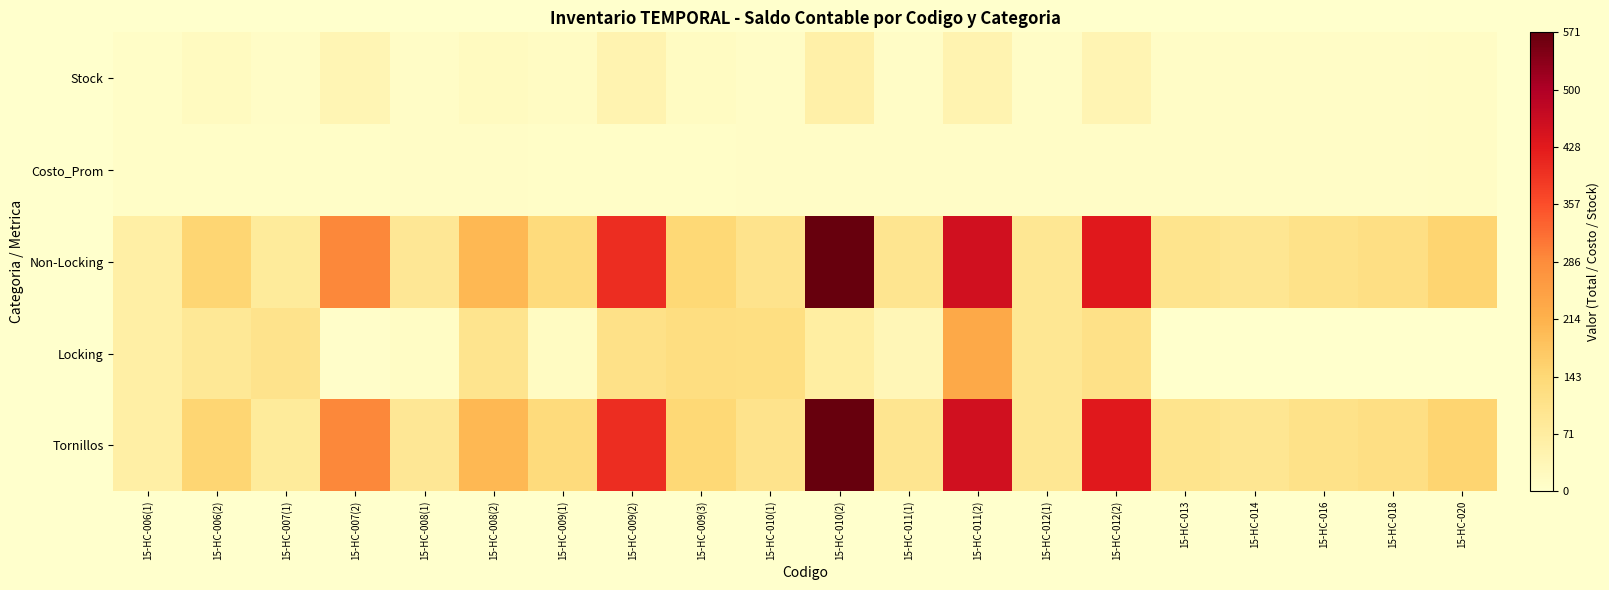

Reading left to right, list all the values displayed in this chart.

Tornillos: 15-HC-006(1)=62.5	15-HC-006(2)=148.4	15-HC-007(1)=80.3	15-HC-007(2)=292.0	15-HC-008(1)=91.0	15-HC-008(2)=202.2	15-HC-009(1)=133.2	15-HC-009(2)=399.6	15-HC-009(3)=142.1	15-HC-010(1)=106.5	15-HC-010(2)=571.1	15-HC-011(1)=98.8	15-HC-011(2)=454.5	15-HC-012(1)=92.3	15-HC-012(2)=430.9	15-HC-013=102.6	15-HC-014=93.9	15-HC-016=111.1	15-HC-018=119.6	15-HC-020=149.5
Locking: 15-HC-006(1)=62.7	15-HC-006(2)=87.5	15-HC-007(1)=106.3	15-HC-007(2)=6.4	15-HC-008(1)=12.7	15-HC-008(2)=100.7	15-HC-009(1)=17.7	15-HC-009(2)=112.3	15-HC-009(3)=122.8	15-HC-010(1)=121.8	15-HC-010(2)=69.1	15-HC-011(1)=34.6	15-HC-011(2)=230.4	15-HC-012(1)=92.2	15-HC-012(2)=112.7	15-HC-013=0.0	15-HC-014=0.0	15-HC-016=0.0	15-HC-018=0.0	15-HC-020=0.0
Non-Locking: 15-HC-006(1)=62.5	15-HC-006(2)=148.4	15-HC-007(1)=80.3	15-HC-007(2)=292.0	15-HC-008(1)=91.0	15-HC-008(2)=202.2	15-HC-009(1)=133.2	15-HC-009(2)=399.6	15-HC-009(3)=142.1	15-HC-010(1)=106.5	15-HC-010(2)=571.1	15-HC-011(1)=98.8	15-HC-011(2)=454.5	15-HC-012(1)=92.3	15-HC-012(2)=430.9	15-HC-013=102.6	15-HC-014=93.9	15-HC-016=111.1	15-HC-018=119.6	15-HC-020=149.5
Costo_Prom: 15-HC-006(1)=7.8	15-HC-006(2)=7.8	15-HC-007(1)=7.3	15-HC-007(2)=7.3	15-HC-008(1)=10.1	15-HC-008(2)=10.1	15-HC-009(1)=8.9	15-HC-009(2)=8.9	15-HC-009(3)=8.9	15-HC-010(1)=9.7	15-HC-010(2)=9.7	15-HC-011(1)=9.9	15-HC-011(2)=9.9	15-HC-012(1)=10.3	15-HC-012(2)=10.3	15-HC-013=9.3	15-HC-014=9.4	15-HC-016=10.1	15-HC-018=10.9	15-HC-020=11.5
Stock: 15-HC-006(1)=8.0	15-HC-006(2)=19.0	15-HC-007(1)=11.0	15-HC-007(2)=40.0	15-HC-008(1)=9.0	15-HC-008(2)=20.0	15-HC-009(1)=15.0	15-HC-009(2)=45.0	15-HC-009(3)=16.0	15-HC-010(1)=11.0	15-HC-010(2)=59.0	15-HC-011(1)=10.0	15-HC-011(2)=46.0	15-HC-012(1)=9.0	15-HC-012(2)=42.0	15-HC-013=11.0	15-HC-014=10.0	15-HC-016=11.0	15-HC-018=11.0	15-HC-020=13.0